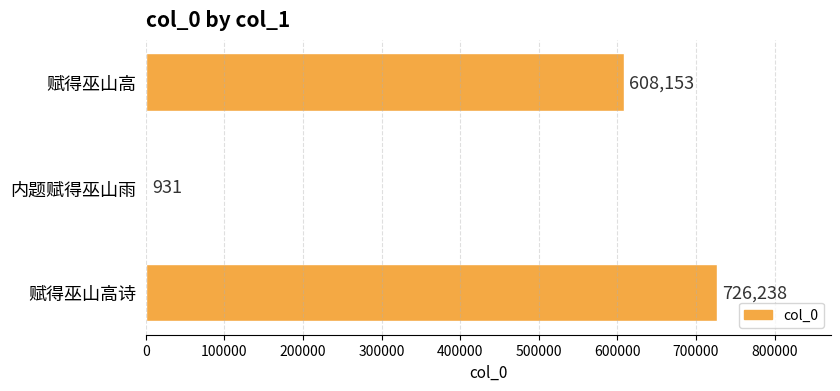

Between 赋得巫山高诗 and 内题赋得巫山雨, which is larger?

赋得巫山高诗